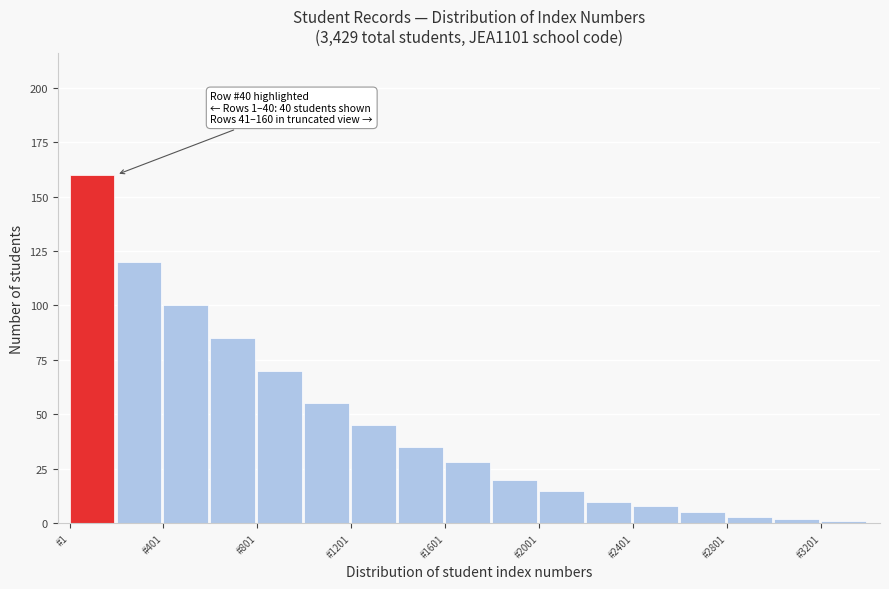

Over which range of the x-axis is the bar tallest?

0 to 200